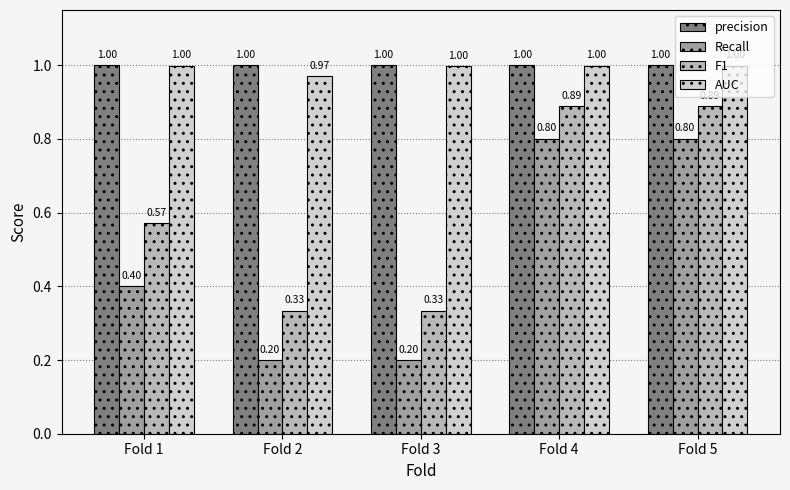

Is it true that AUC equals 1.0 at Fold 2?

True